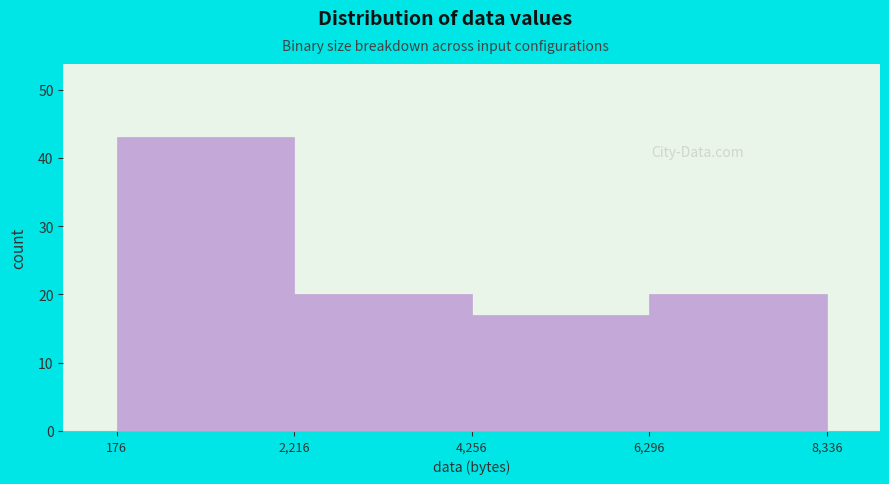

How tall is the bar that spans 176 to 2,216 on the x-axis? The values are not printed on the chart, so give them approximately, as read against the axis.

43